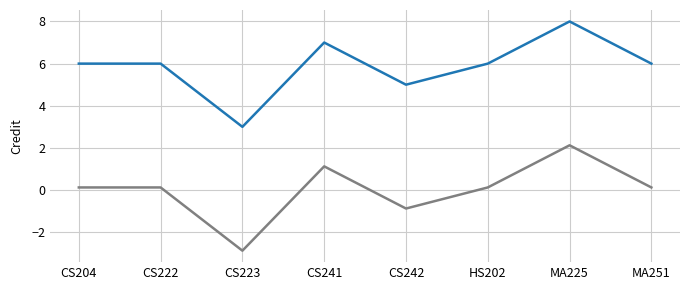

What is the spread (max minus min) of values at CS242?

5.9